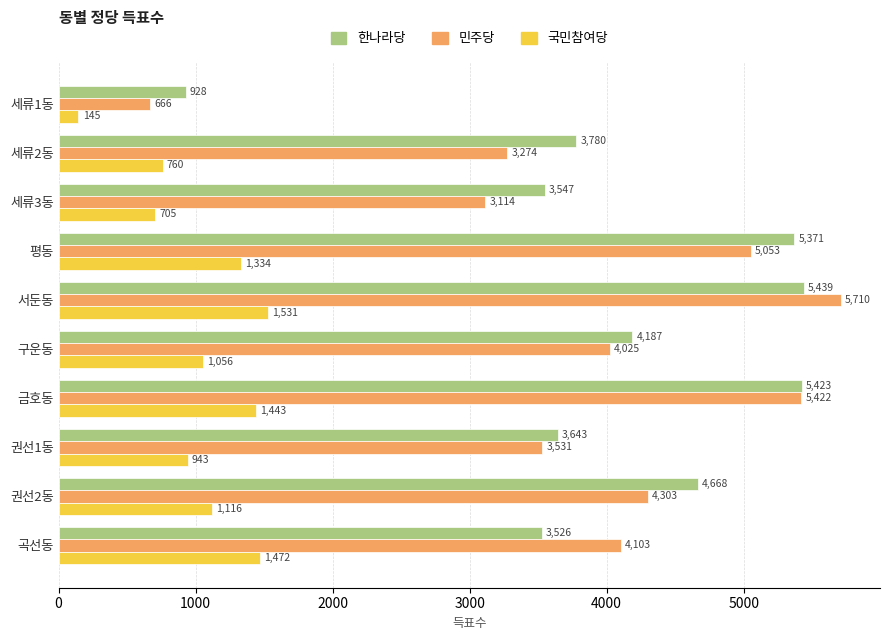

Count the number of categories in the chart.

10